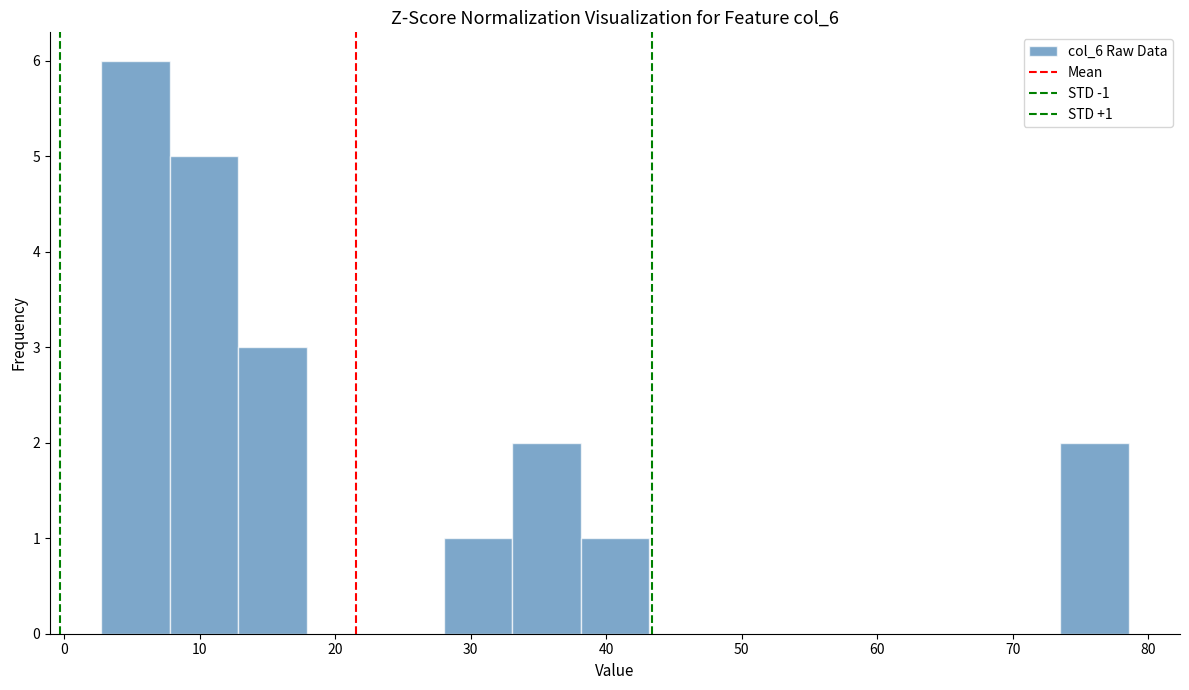

Over which range of the x-axis is the bar tallest?

3 to 8